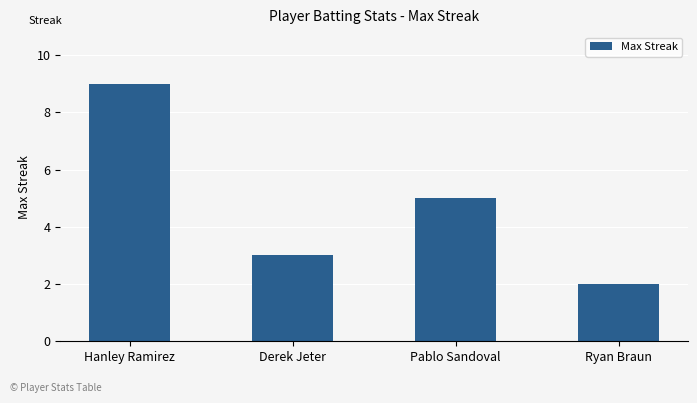

The chart shows a value of 5 at Pablo Sandoval. True or false?

True